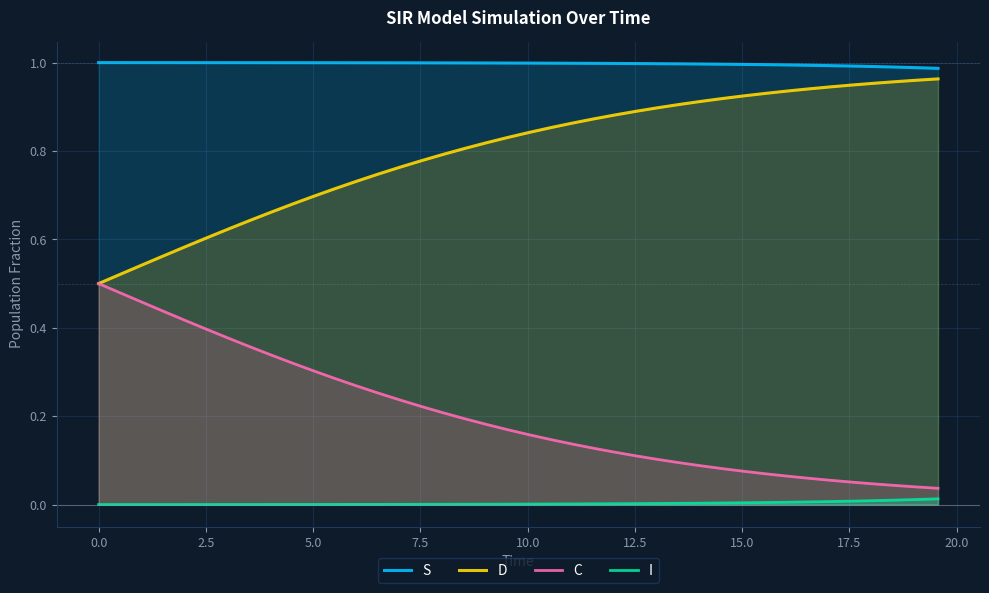

Which series has the largest total across all categories?

S